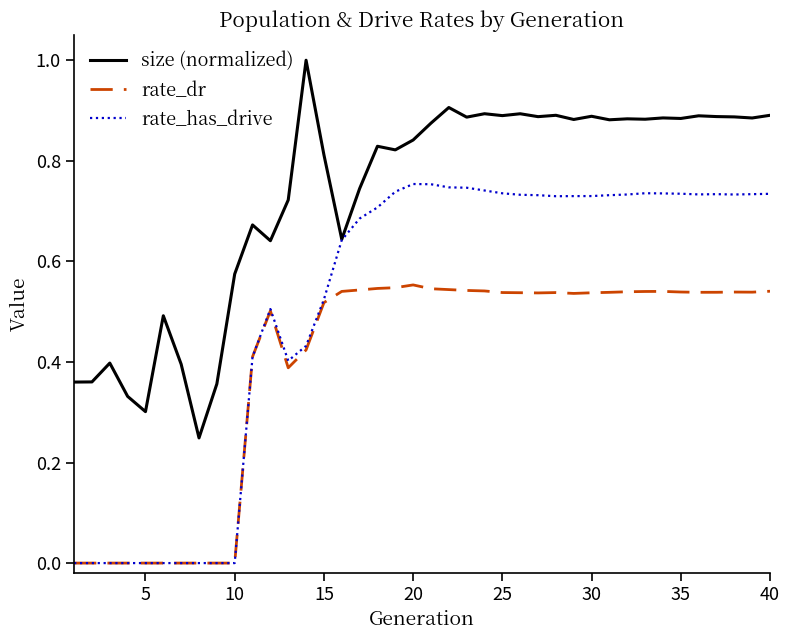

True or false: size (normalized) and rate_dr cross at least once.

False